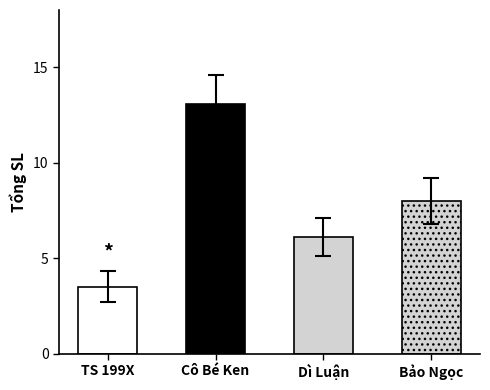

At which label is the value closest to 6?

Dì Luận